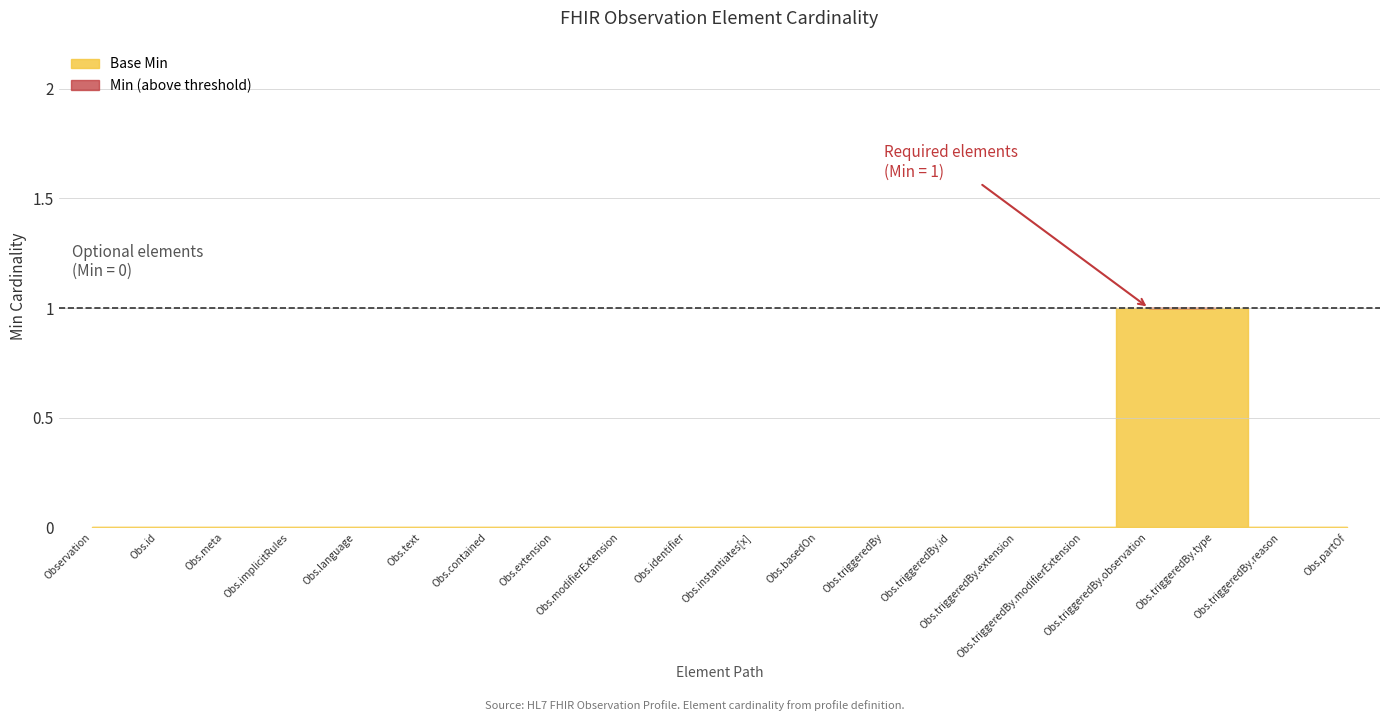

What position from the left is Observation.id?

2